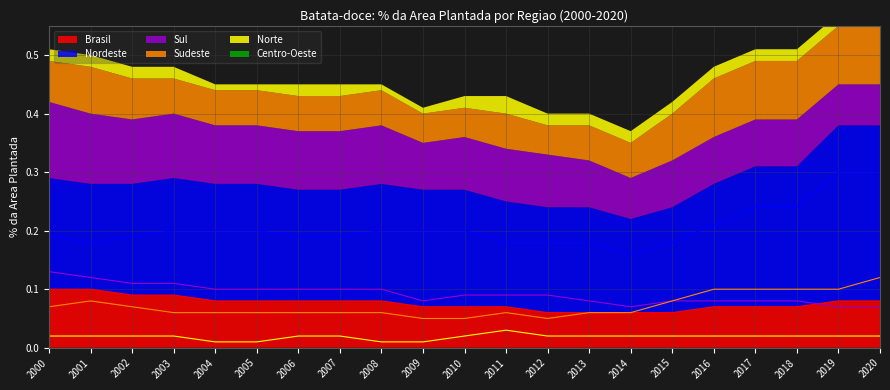

True or false: Brasil has a value of 0.0 at 2005.

False